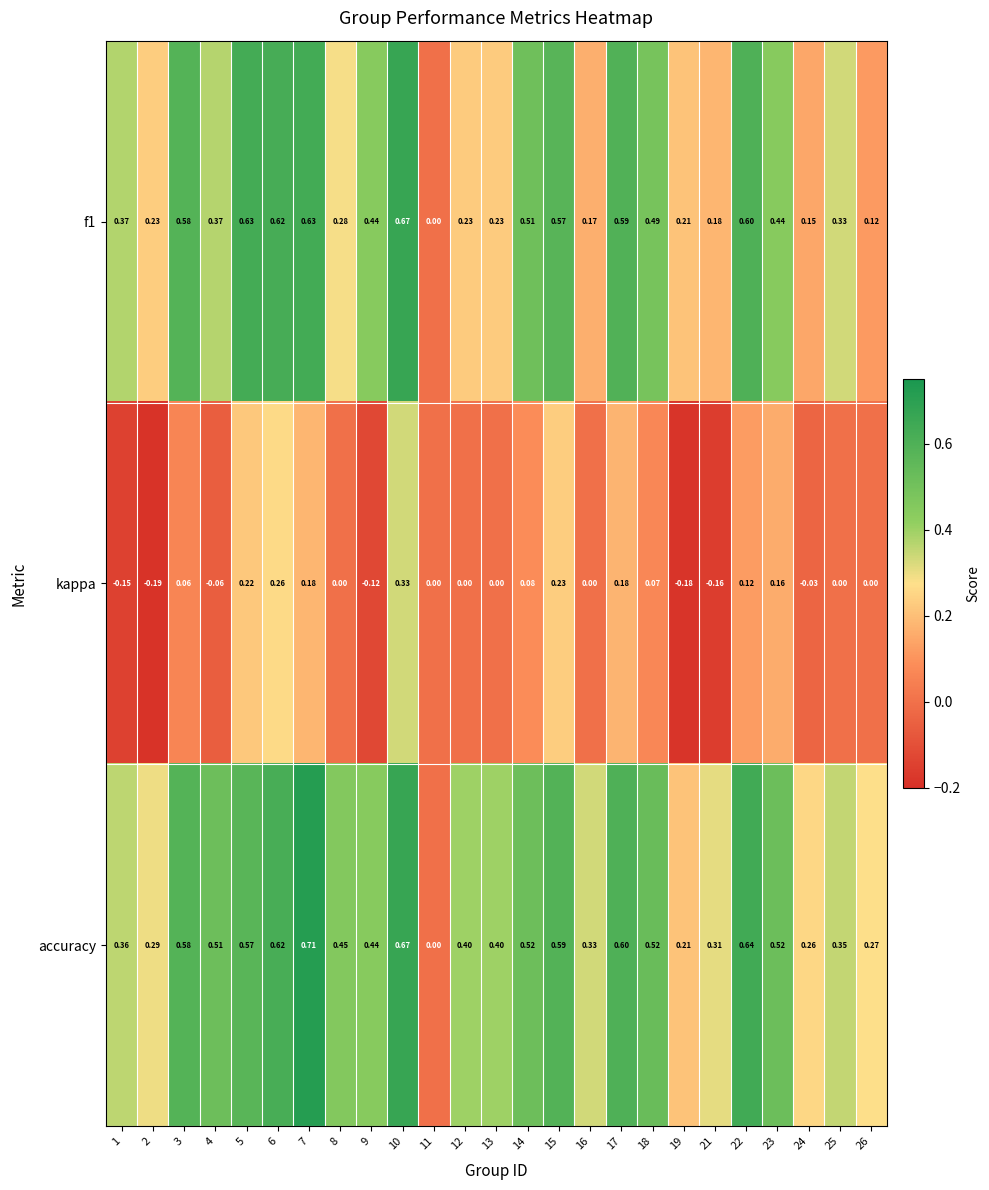

Which series changed the most between 9 and 15?

kappa